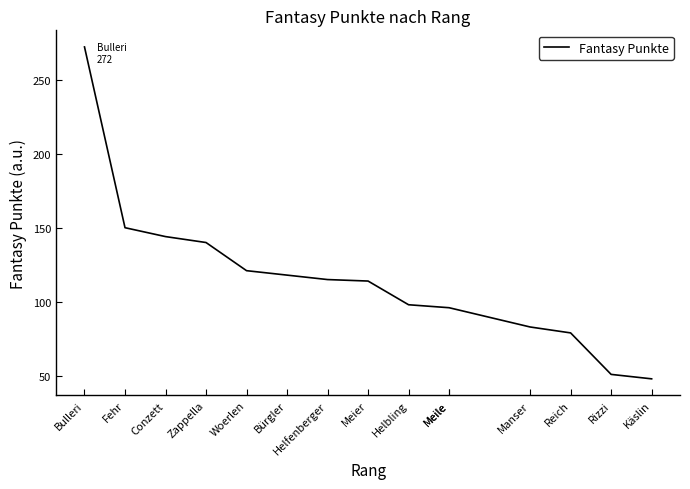

Count the number of categories in the chart.

15